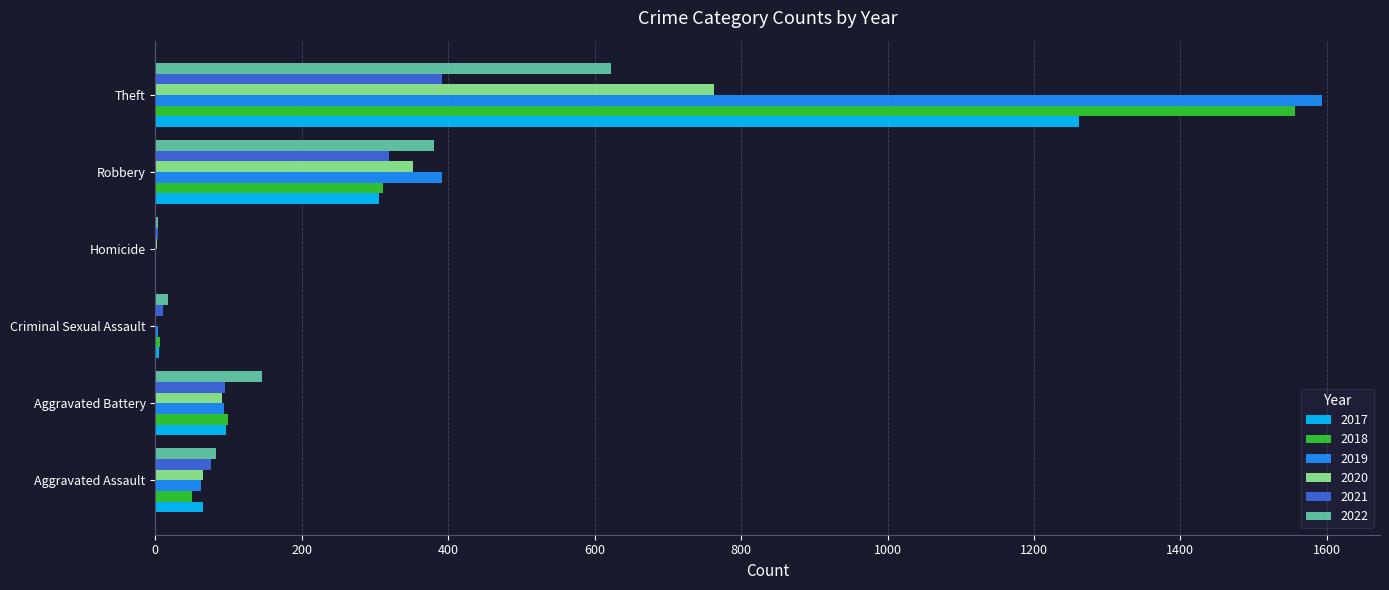

Where is 2019 nearest to the value 797?

Robbery